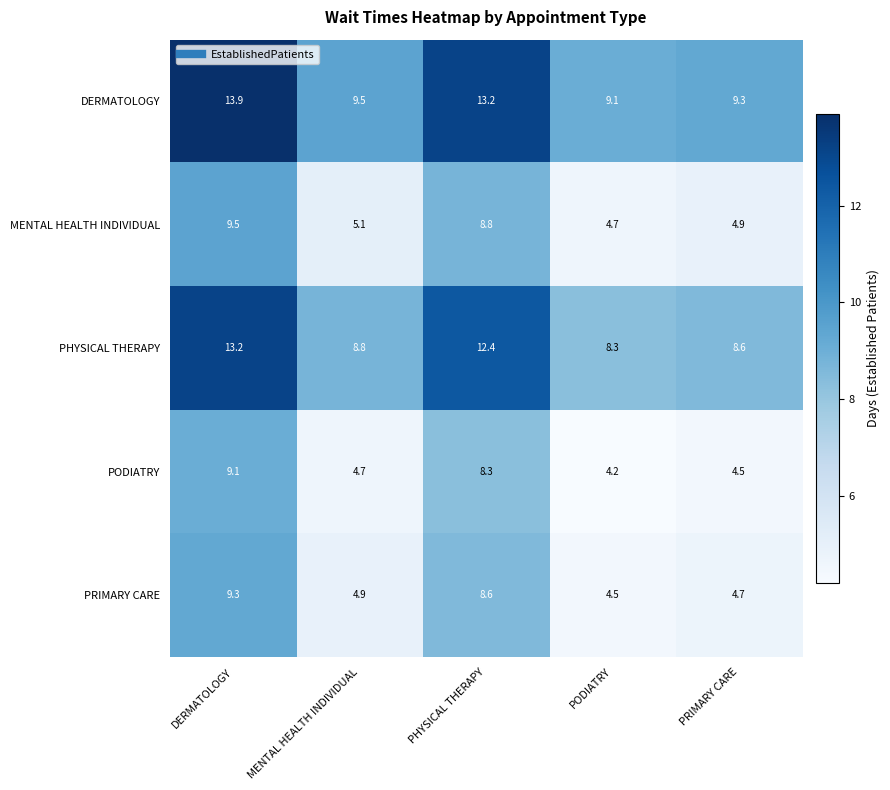

Reading right to left, list all the values displayed in this chart.

DERMATOLOGY: PRIMARY CARE=9.3	PODIATRY=9.1	PHYSICAL THERAPY=13.2	MENTAL HEALTH INDIVIDUAL=9.5	DERMATOLOGY=13.9
MENTAL HEALTH INDIVIDUAL: PRIMARY CARE=4.9	PODIATRY=4.7	PHYSICAL THERAPY=8.8	MENTAL HEALTH INDIVIDUAL=5.1	DERMATOLOGY=9.5
PHYSICAL THERAPY: PRIMARY CARE=8.6	PODIATRY=8.3	PHYSICAL THERAPY=12.4	MENTAL HEALTH INDIVIDUAL=8.8	DERMATOLOGY=13.2
PODIATRY: PRIMARY CARE=4.5	PODIATRY=4.2	PHYSICAL THERAPY=8.3	MENTAL HEALTH INDIVIDUAL=4.7	DERMATOLOGY=9.1
PRIMARY CARE: PRIMARY CARE=4.7	PODIATRY=4.5	PHYSICAL THERAPY=8.6	MENTAL HEALTH INDIVIDUAL=4.9	DERMATOLOGY=9.3